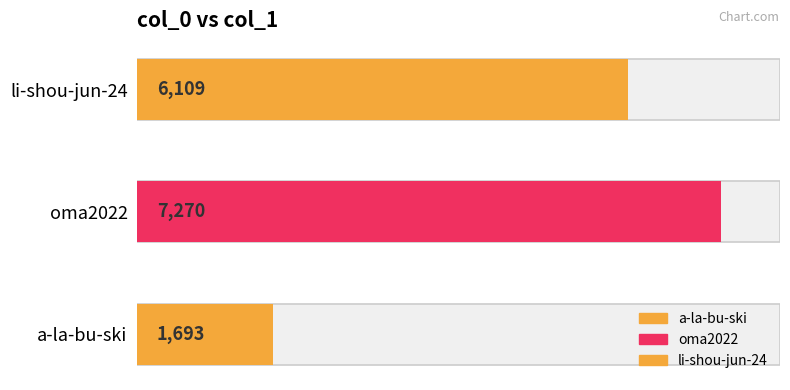

What is the maximum value shown in the chart?

7270